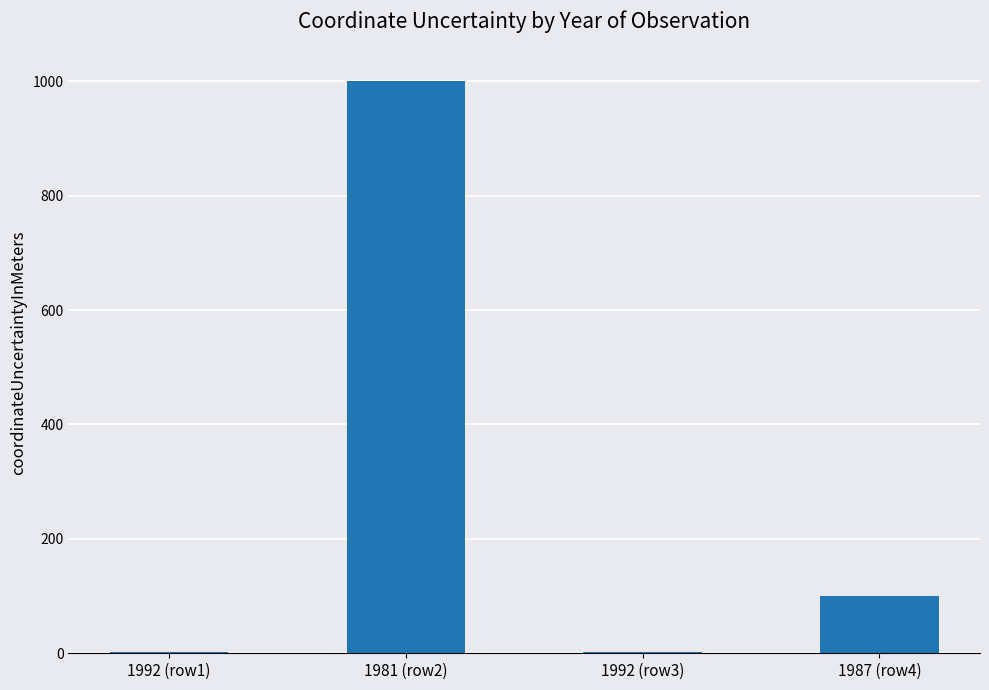

Is it true that the value at 1981 (row2) is 1771.2?

False